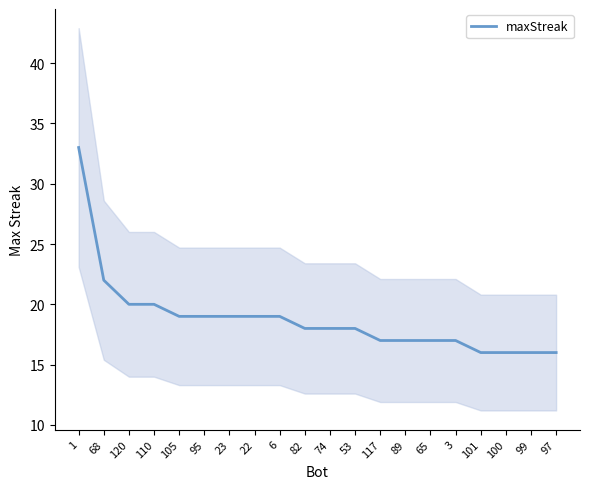

At which label is the value closest to 24?

68